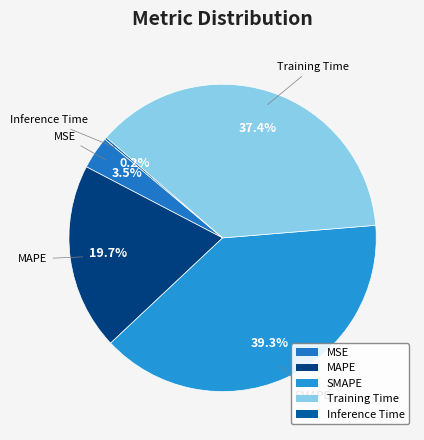

True or false: Training Time accounts for 27% of the total.

False